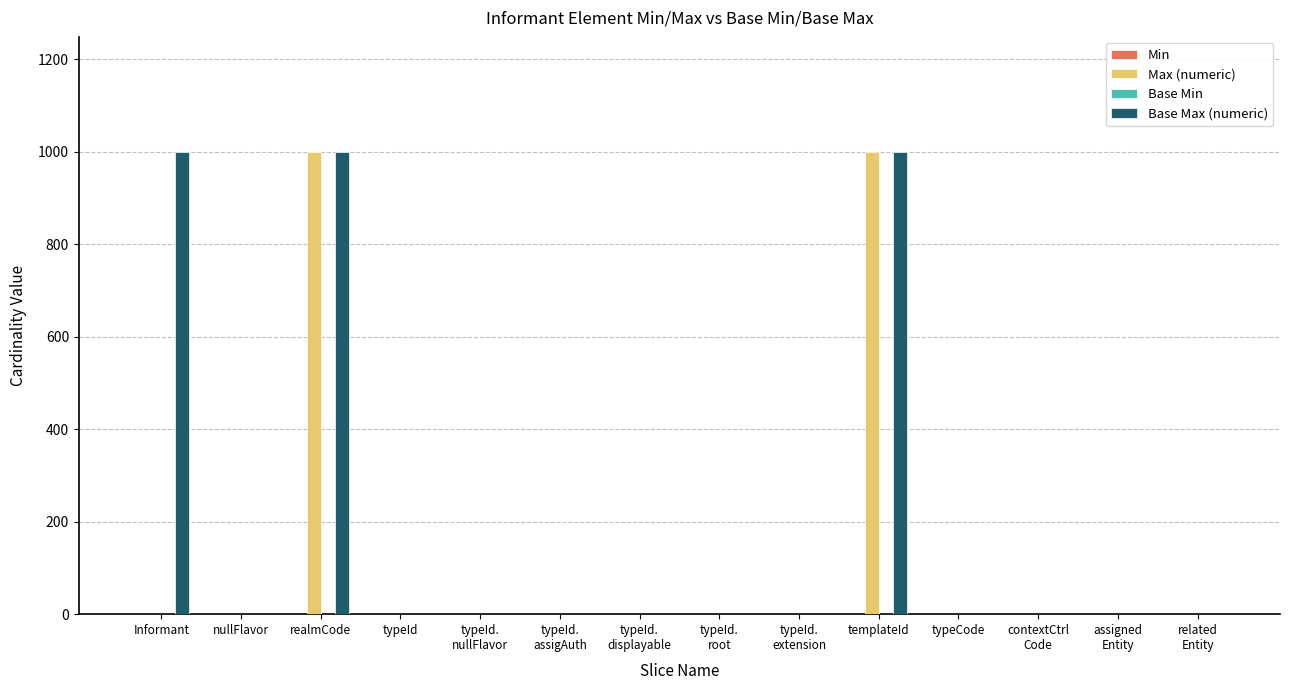

What is the greatest value displayed?

999